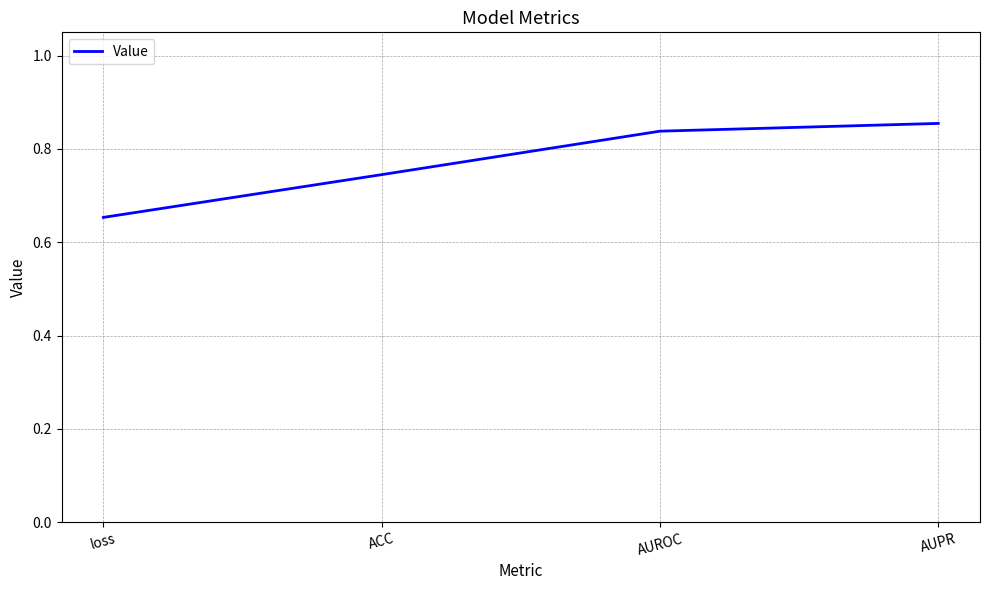

The value at AUPR is 0.2. True or false?

False